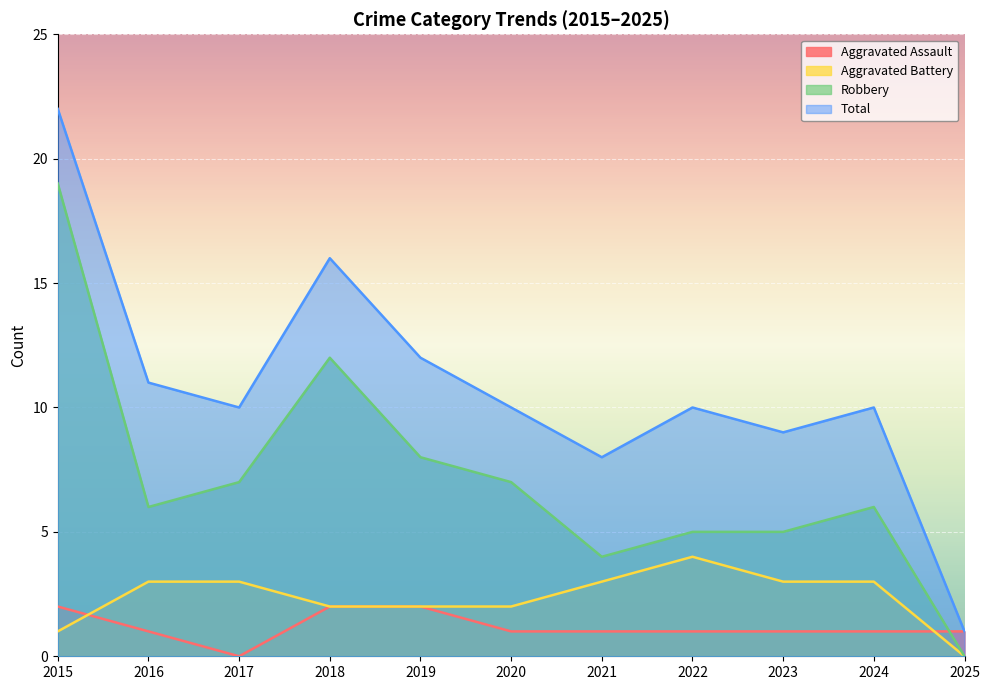

At which label is Total closest to 11?

2016